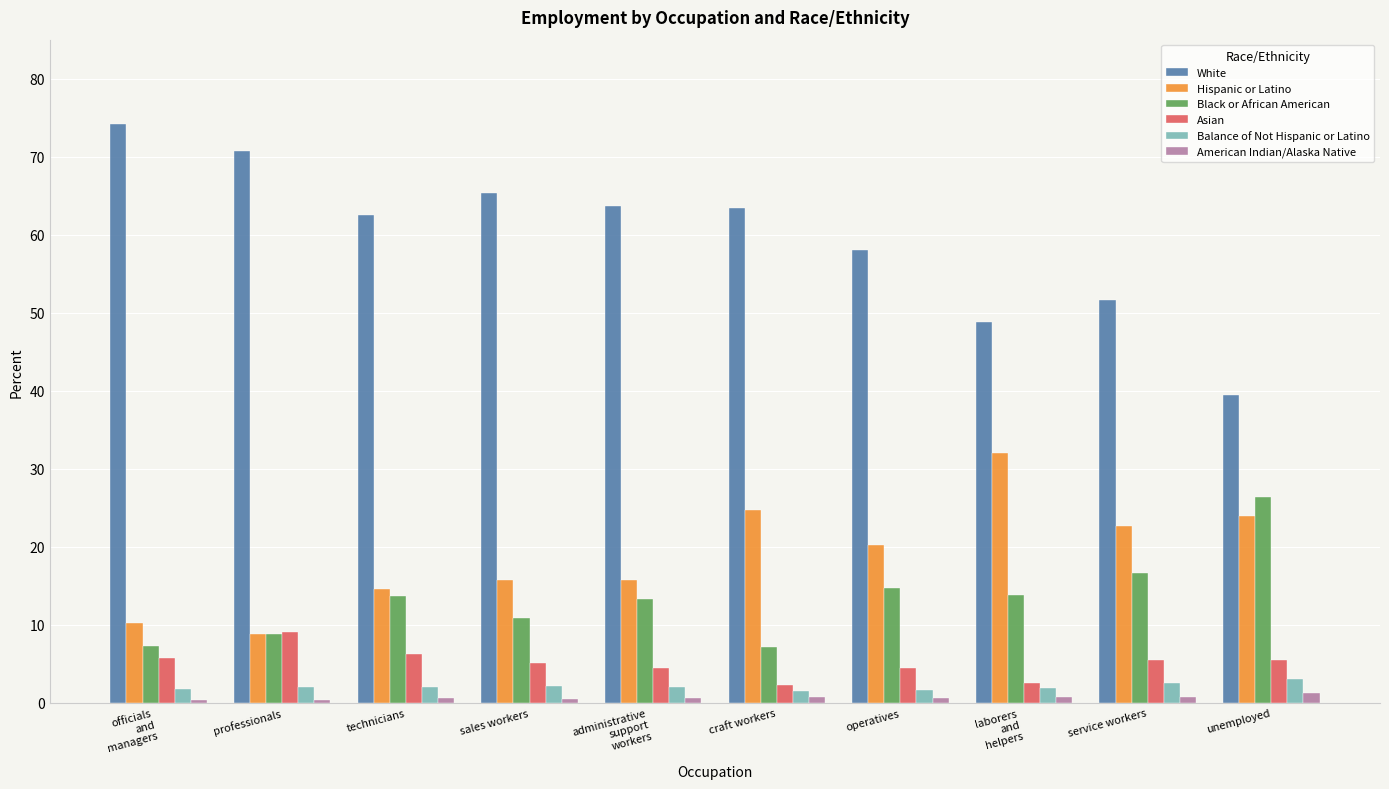

How many distinct data groups are displayed?

6